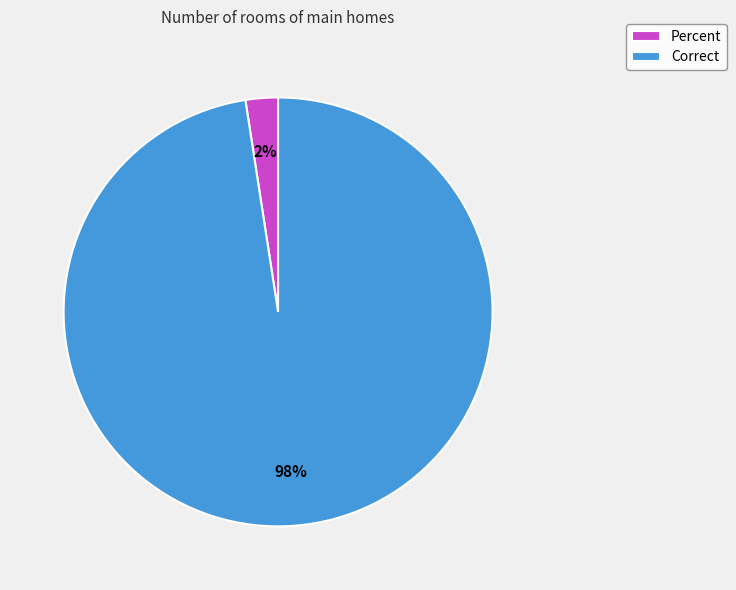

How many slices are in this pie chart?

2